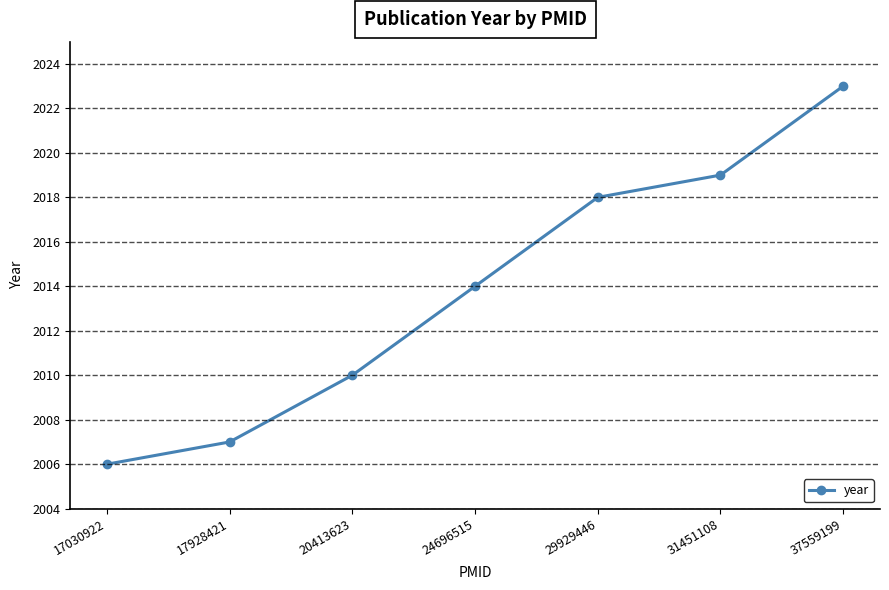

Which label corresponds to the largest value in the chart?

37559199